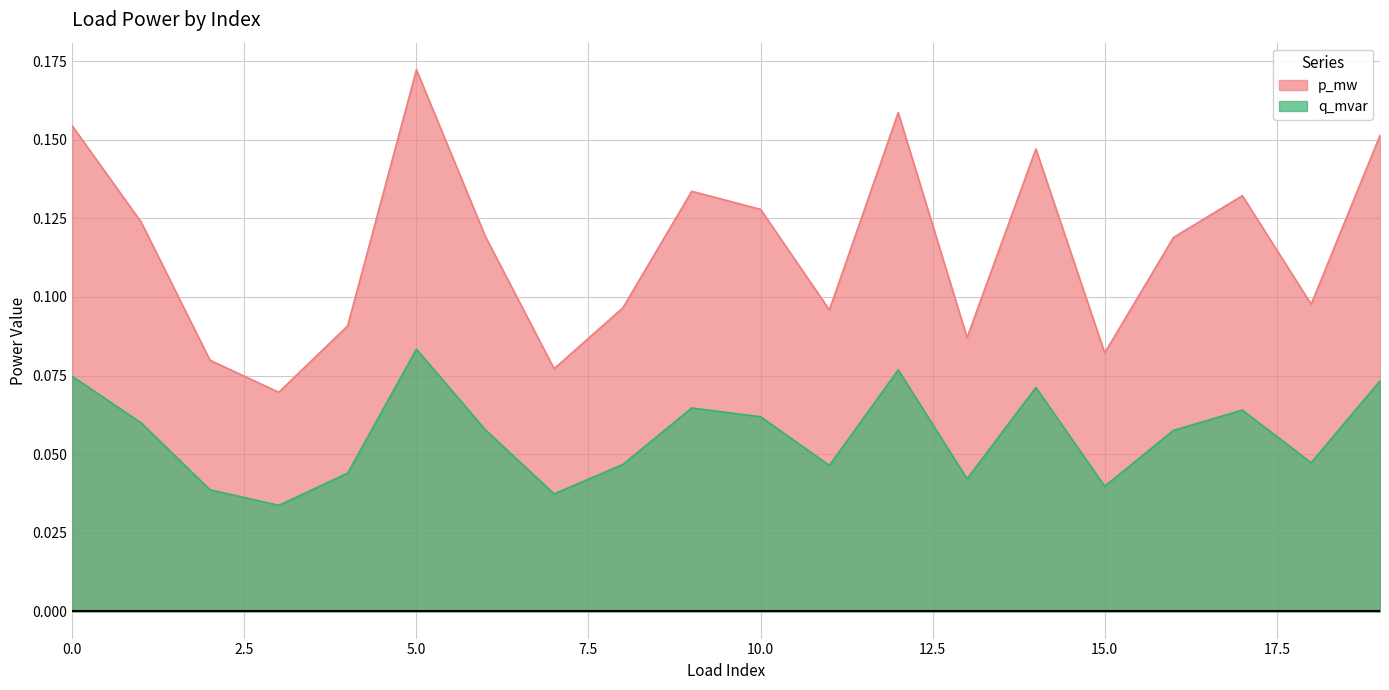

List the labels in order of q_mvar value, smallest first.

3, 7, 2, 15, 13, 4, 11, 8, 18, 16, 6, 1, 10, 17, 9, 14, 19, 0, 12, 5